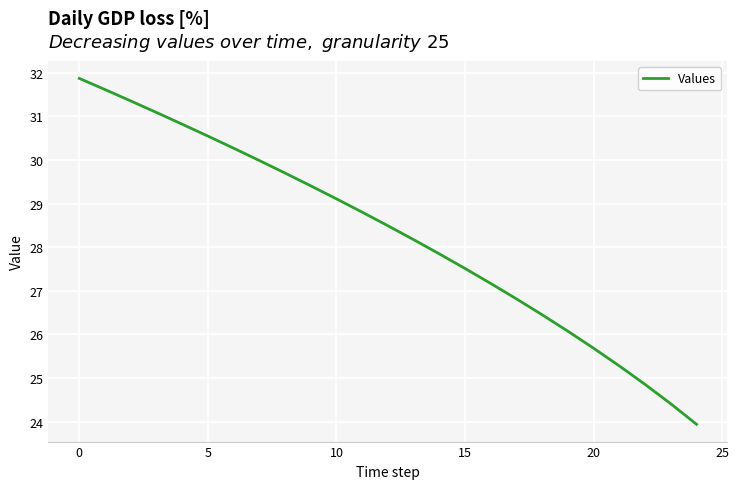

What is the difference between the maximum and minimum values?

7.9